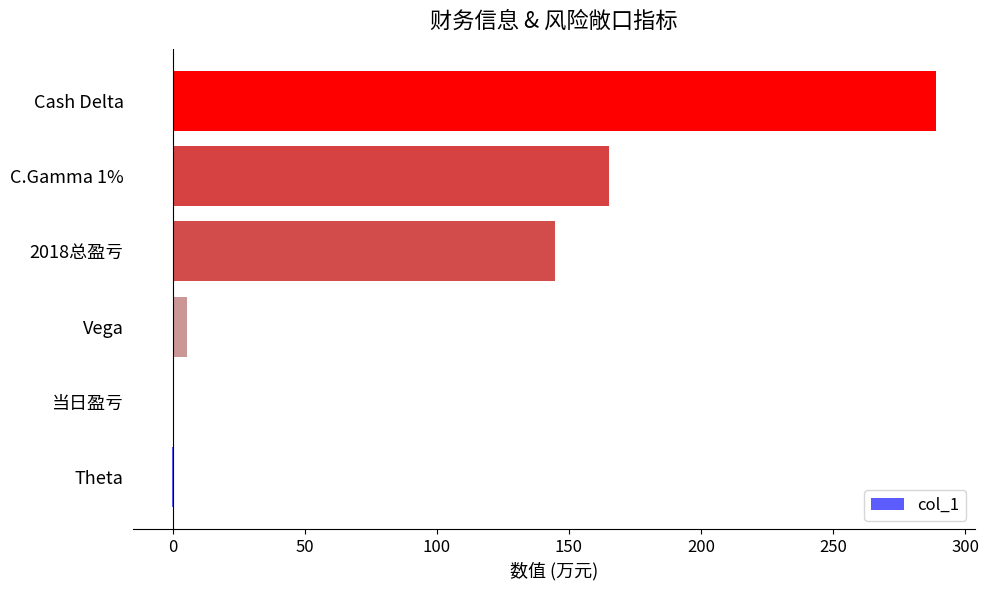

Is it true that the value at C.Gamma 1% is 165.2?

True